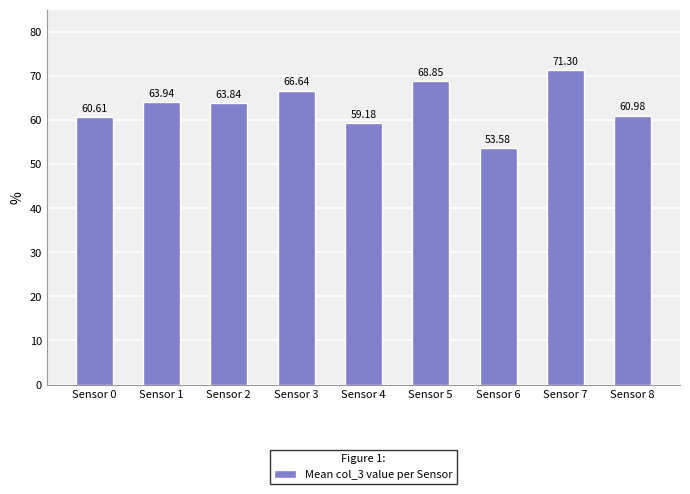

List the labels in order of value, largest first.

Sensor 7, Sensor 5, Sensor 3, Sensor 1, Sensor 2, Sensor 8, Sensor 0, Sensor 4, Sensor 6